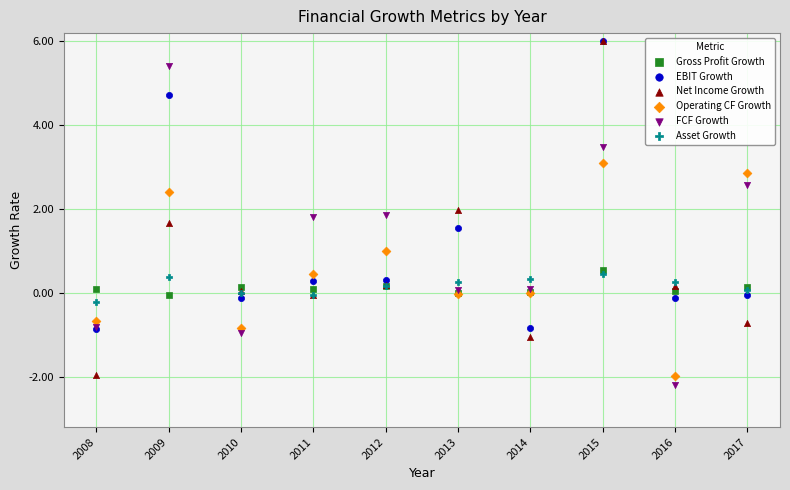

What are all the series names shown in the legend?

Gross Profit Growth, EBIT Growth, Net Income Growth, Operating CF Growth, FCF Growth, Asset Growth